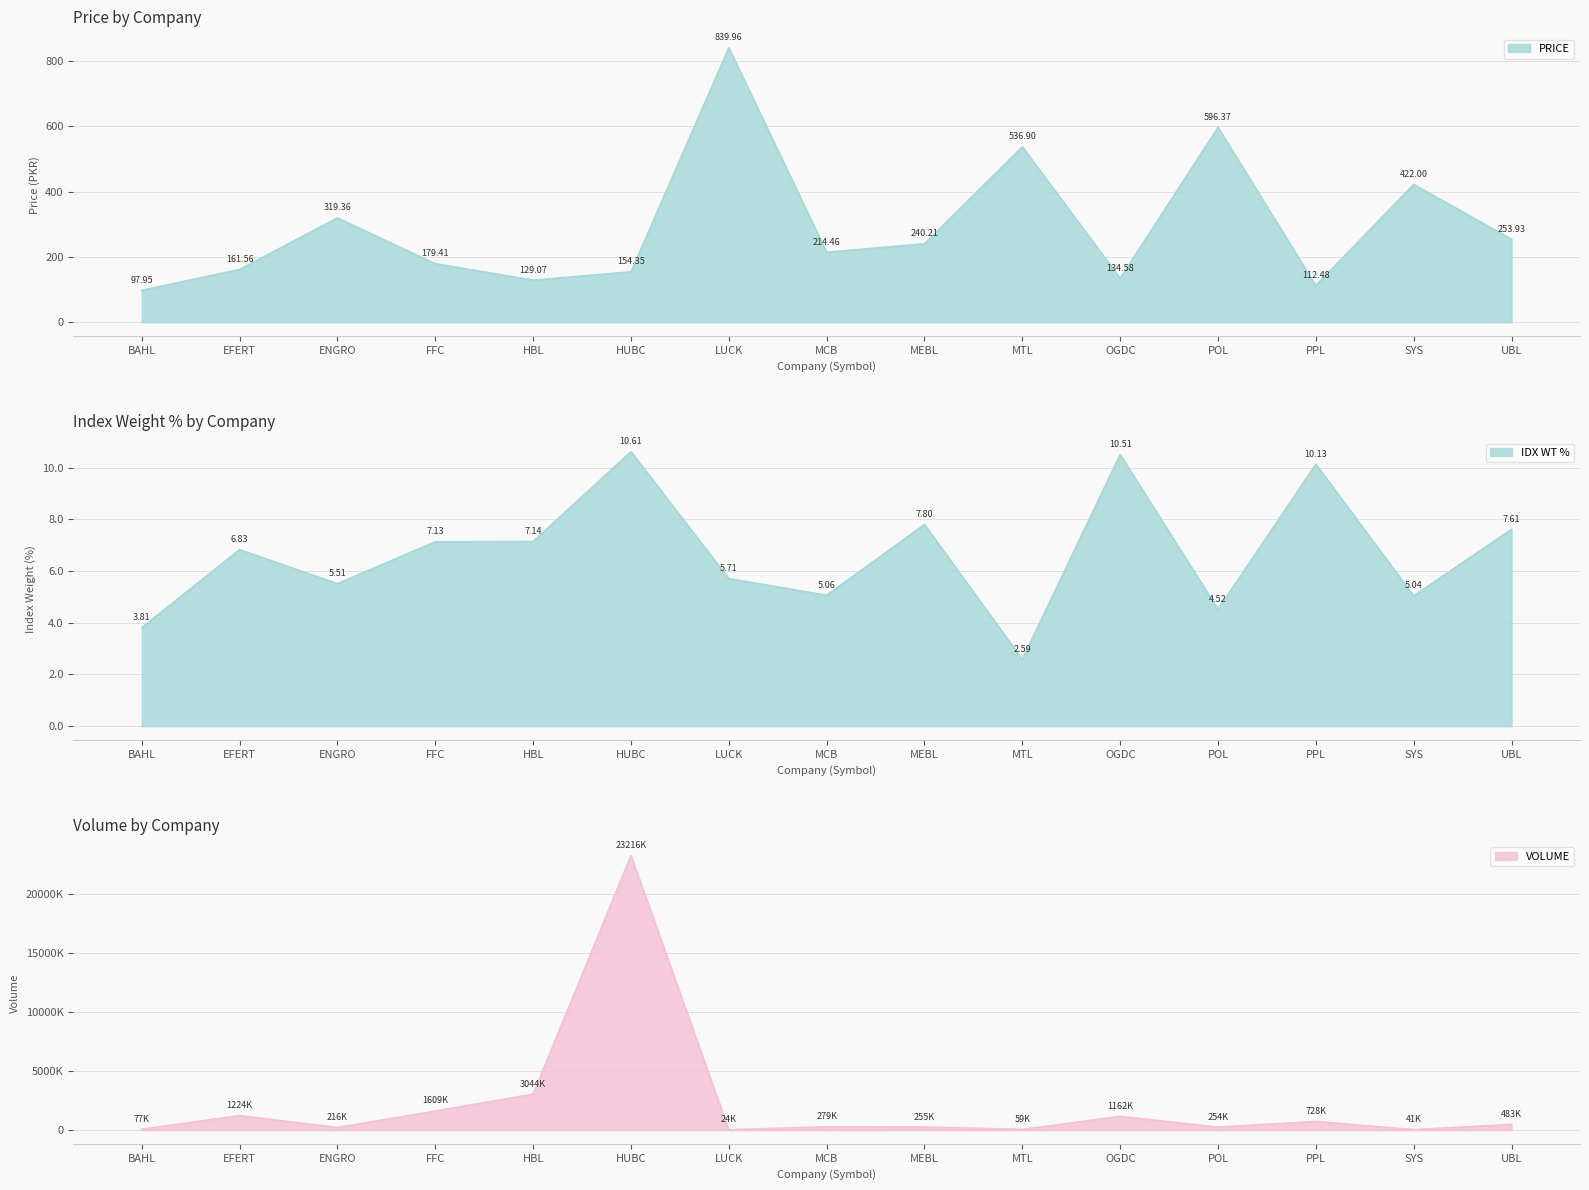

True or false: VOLUME and PRICE intersect in this chart.

False